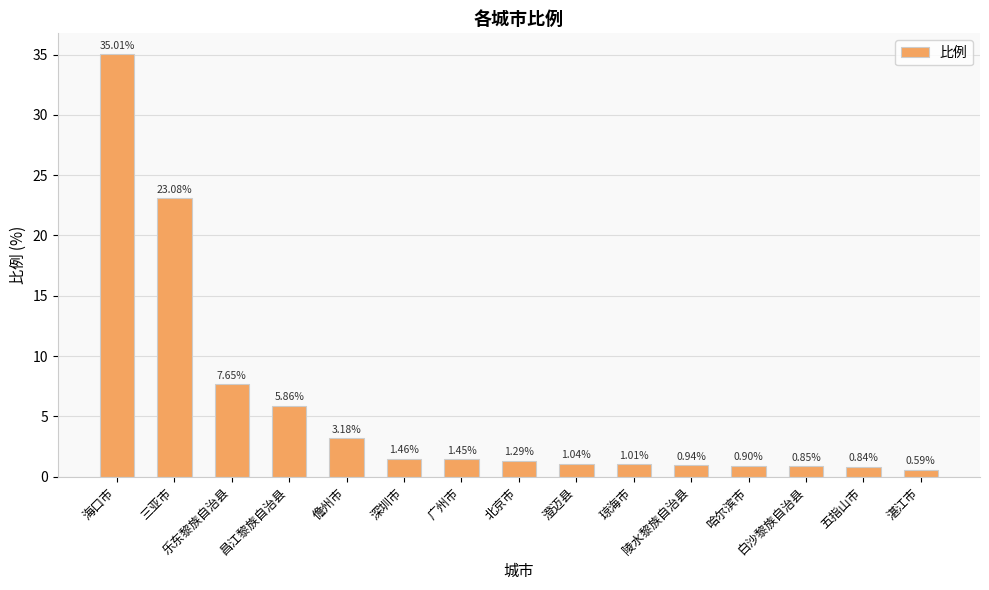

What value does the data have at 陵水黎族自治县?

0.9